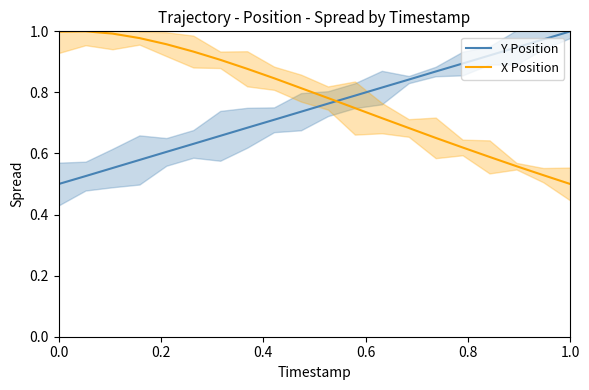

How many intersections are there between Y Position and X Position?

1